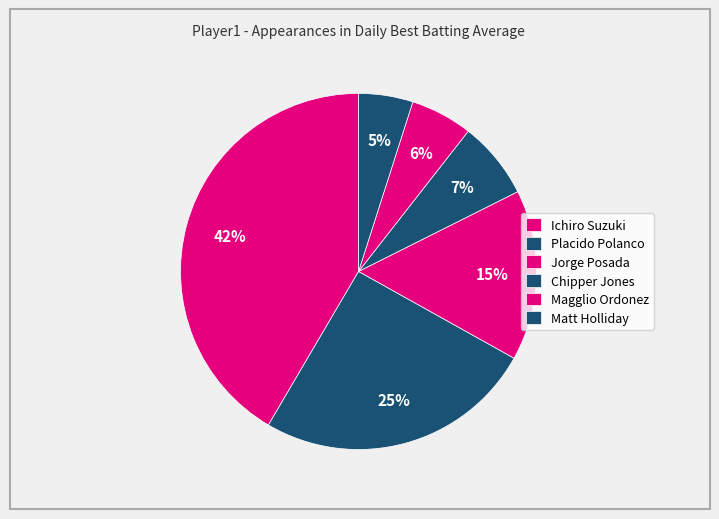

Does any single category account for the majority?

No